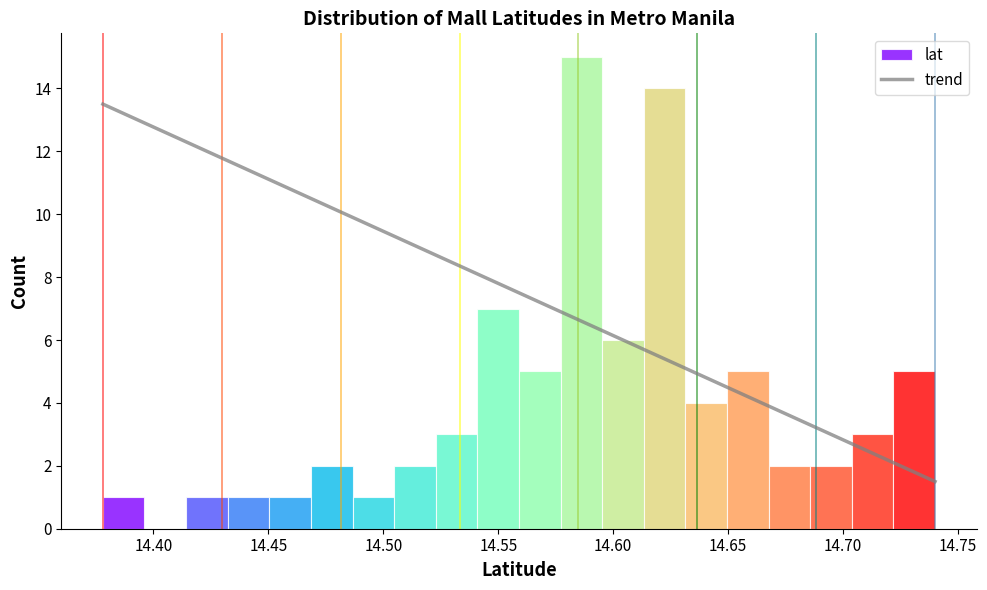

Around what value on the x-axis is the tallest bar? Give the approximate position of its centre, as read against the axis.

14.585